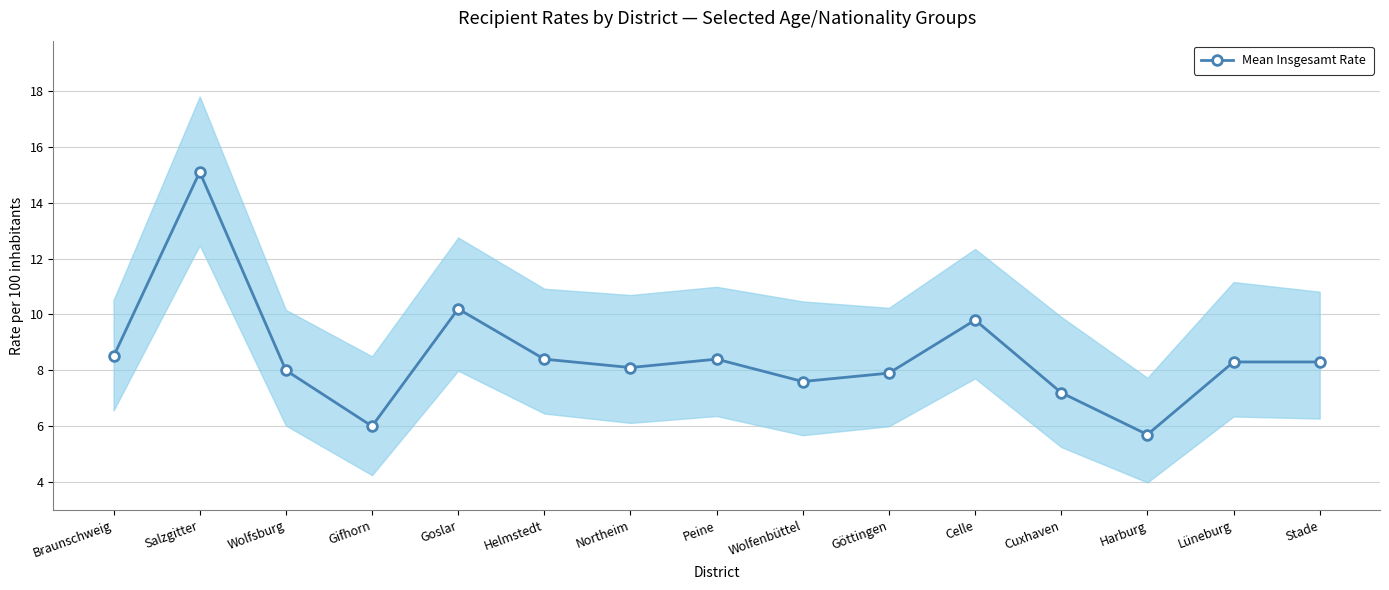

Reading left to right, extract all data points from this chart.

8.5	15.1	8.0	6.0	10.2	8.4	8.1	8.4	7.6	7.9	9.8	7.2	5.7	8.3	8.3